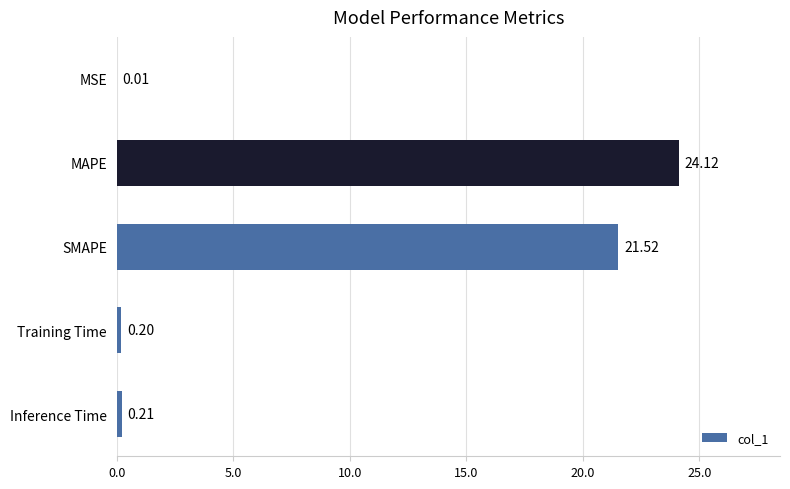

What is the sum of all values?

46.1